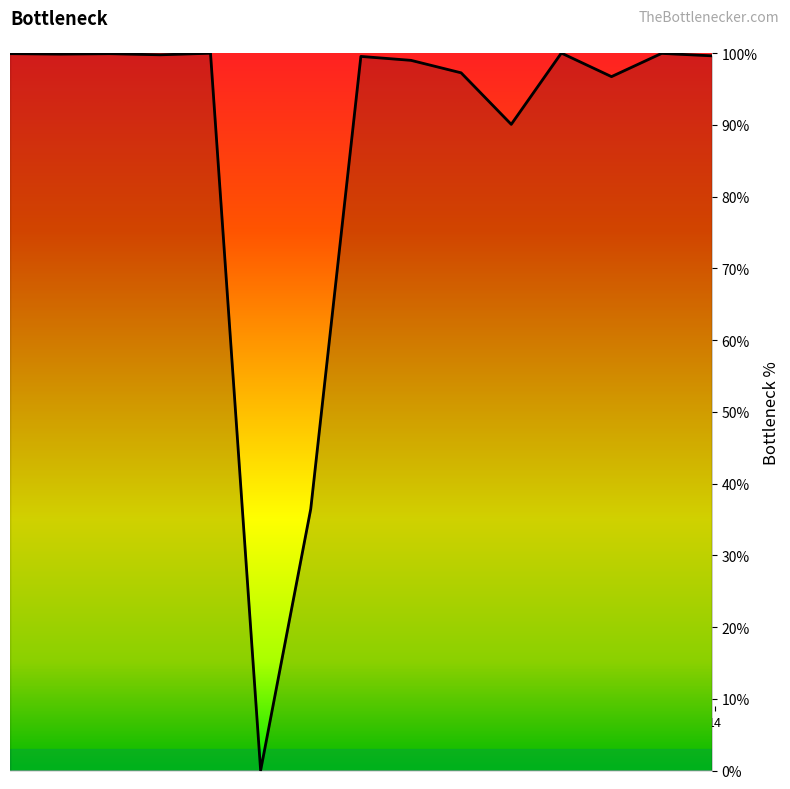

What is the difference between the maximum and minimum values?

100.0